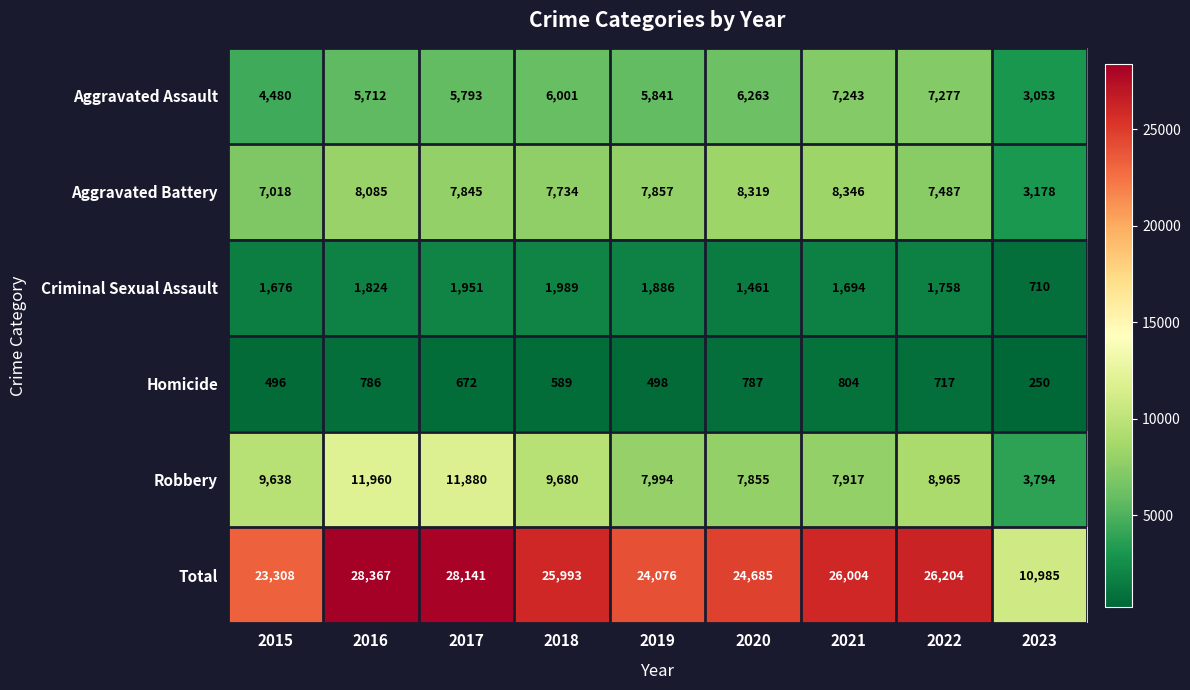

The Criminal Sexual Assault series shows 1951 at 2017. True or false?

True